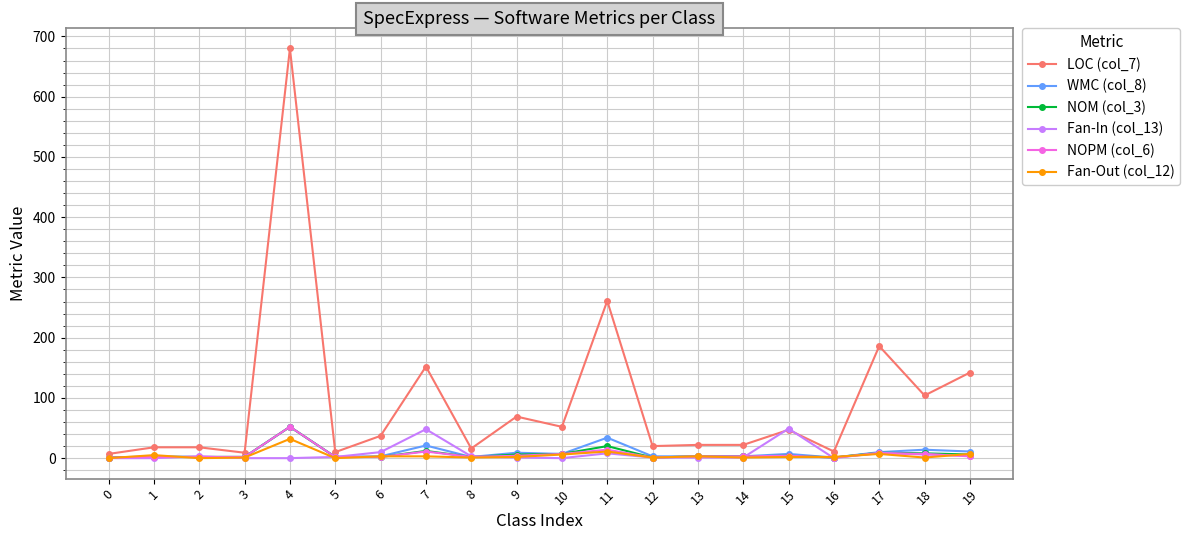

Does the chart display data point markers on the line(s)?

Yes